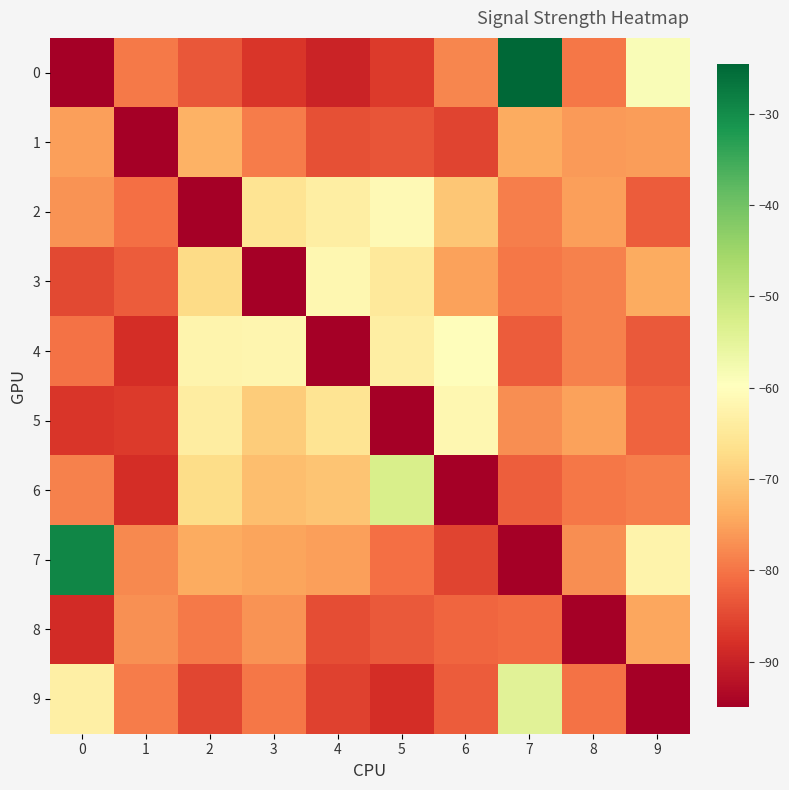

Reading left to right, transcribe all the data shown in this chart.

0: 0=-95.0	1=-79.4	2=-83.2	3=-87.3	4=-89.7	5=-86.5	6=-78.0	7=-24.6	8=-79.7	9=-58.9
1: 0=-75.2	1=-95.0	2=-73.1	3=-79.1	4=-84.2	5=-83.6	6=-85.4	7=-74.0	8=-75.8	9=-75.5
2: 0=-76.6	1=-80.6	2=-95.0	3=-65.6	4=-63.6	5=-61.0	6=-70.2	7=-78.8	8=-75.4	9=-82.9
3: 0=-85.1	1=-82.8	2=-67.3	3=-95.0	4=-61.5	5=-64.5	6=-75.2	7=-79.7	8=-78.7	9=-74.0
4: 0=-80.4	1=-88.3	2=-62.2	3=-61.8	4=-95.0	5=-63.5	6=-60.3	7=-82.8	8=-78.7	9=-83.0
5: 0=-87.1	1=-86.5	2=-63.8	3=-69.5	4=-65.7	5=-95.0	6=-61.5	7=-77.3	8=-75.0	9=-81.9
6: 0=-78.6	1=-88.4	2=-67.2	3=-71.6	4=-70.8	5=-52.6	6=-95.0	7=-82.5	8=-79.9	9=-78.9
7: 0=-29.2	1=-77.9	2=-74.0	3=-74.9	4=-75.5	5=-80.5	6=-85.5	7=-95.0	8=-77.2	9=-62.5
8: 0=-88.5	1=-77.0	2=-79.4	3=-76.6	4=-84.3	5=-83.1	6=-81.6	7=-81.0	8=-95.0	9=-74.6
9: 0=-63.2	1=-79.2	2=-85.1	3=-79.8	4=-85.8	5=-88.2	6=-82.6	7=-54.5	8=-80.3	9=-95.0